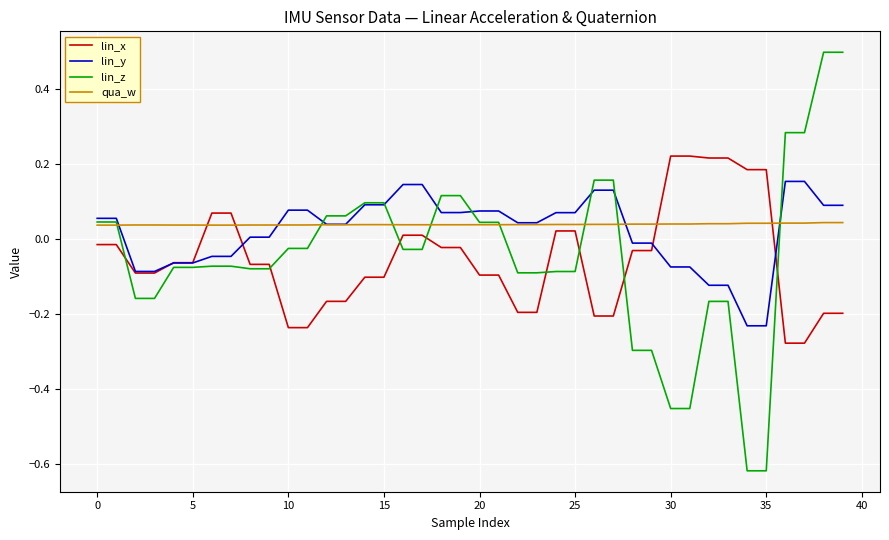

Count the number of data series in this chart.

4